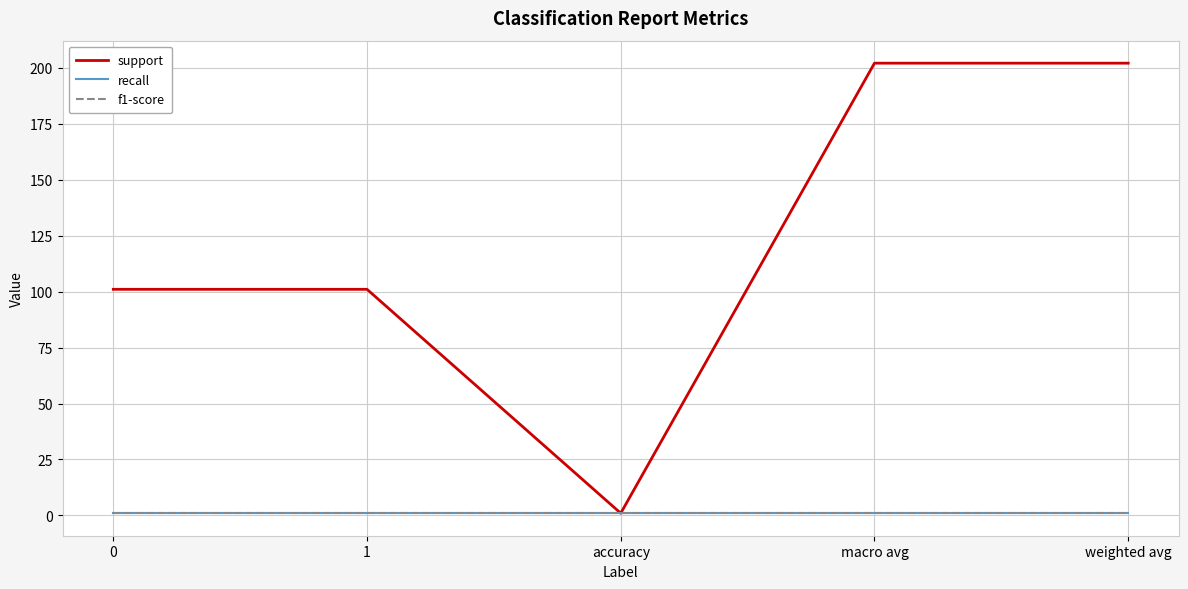

The f1-score series shows 1 at macro avg. True or false?

False